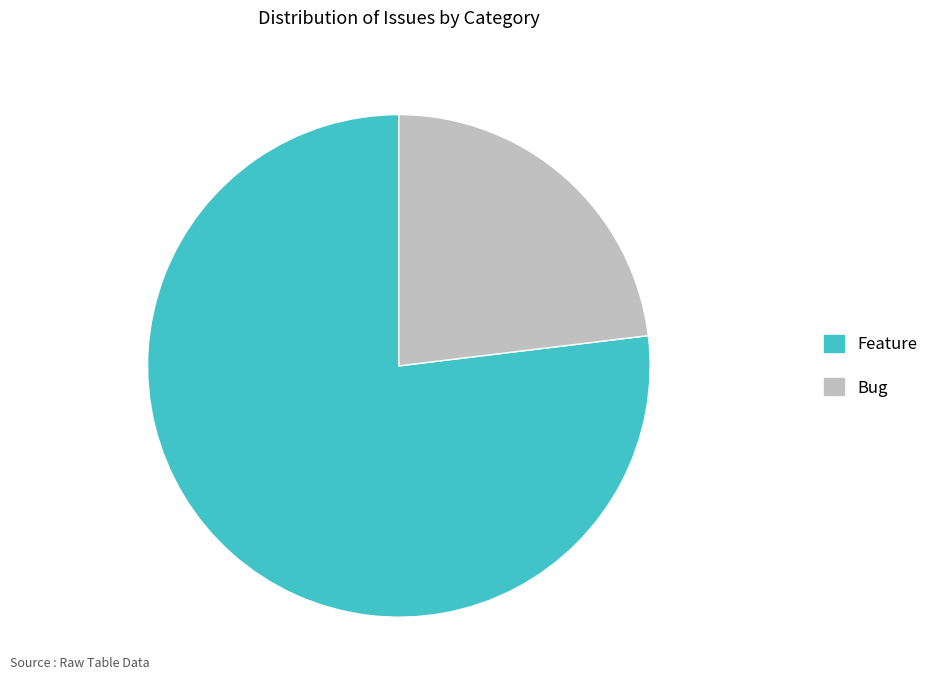

Rank the categories by value from highest to lowest.

Feature, Bug